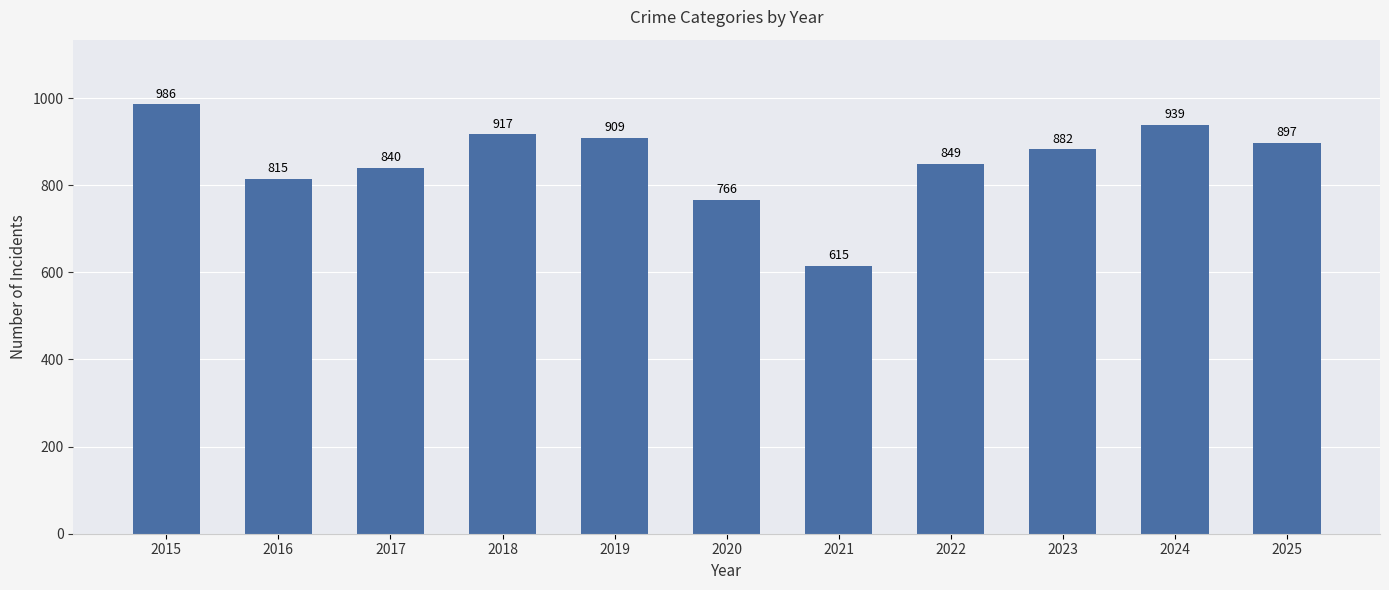

What is the sum of all values?

9415